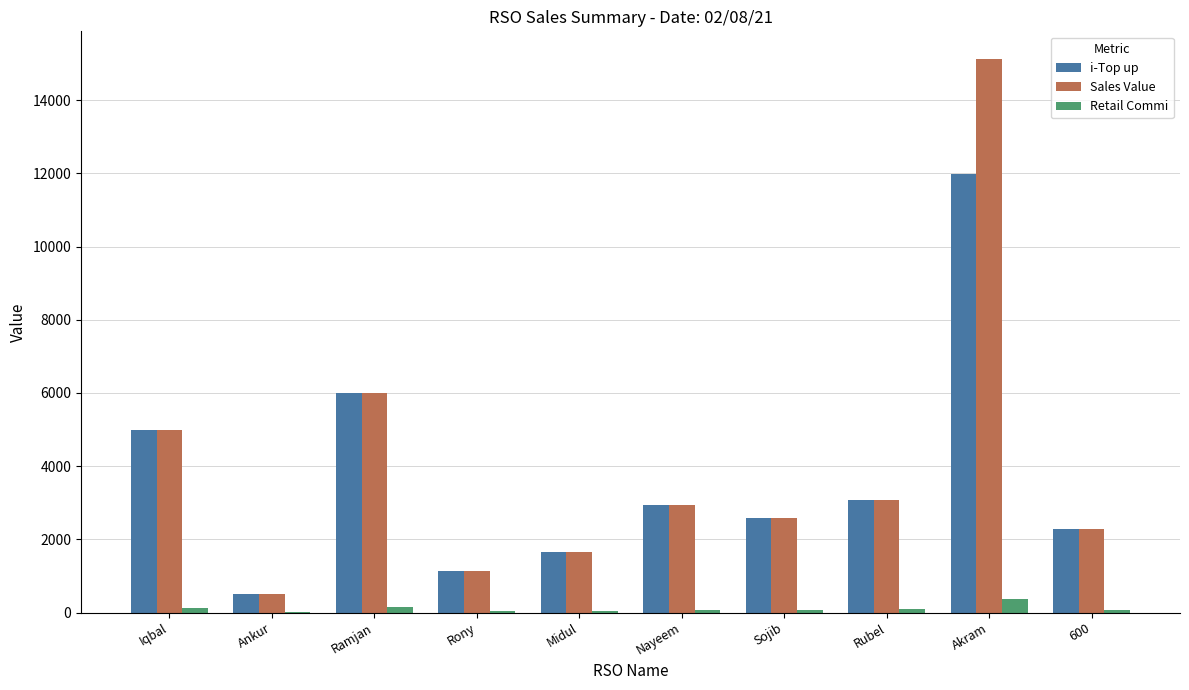

What is the sum of all i-Top up values?

37188.0